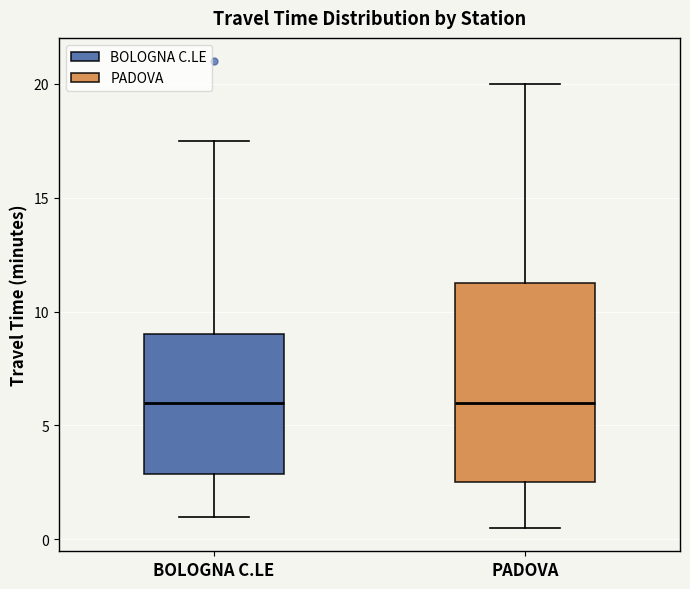

Reading left to right, transcribe this box plot: for each box, give where its median line is, the range the box spans, and where its two whiskers end, as read against the y-axis. The values are not printed on the chart, so give them approximately, as read against the axis.

BOLOGNA C.LE: median 6.0, box 3.0 to 9.0, whiskers 1.0 to 17.5
PADOVA: median 6.0, box 2.5 to 11.5, whiskers 0.5 to 20.0